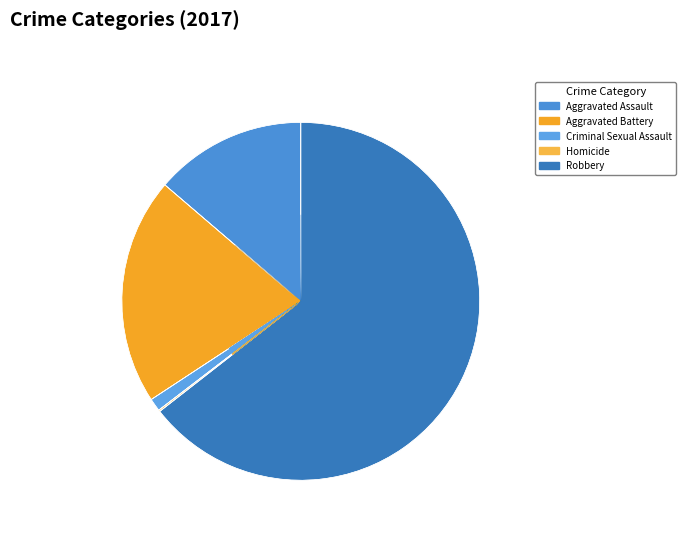

Which slice is the smallest?

Homicide